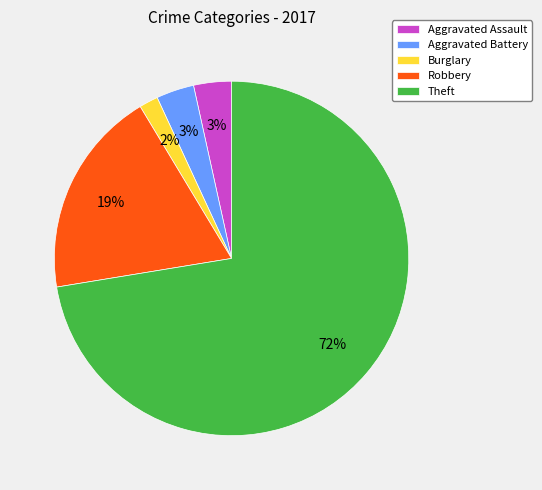

How many slices are in this pie chart?

5